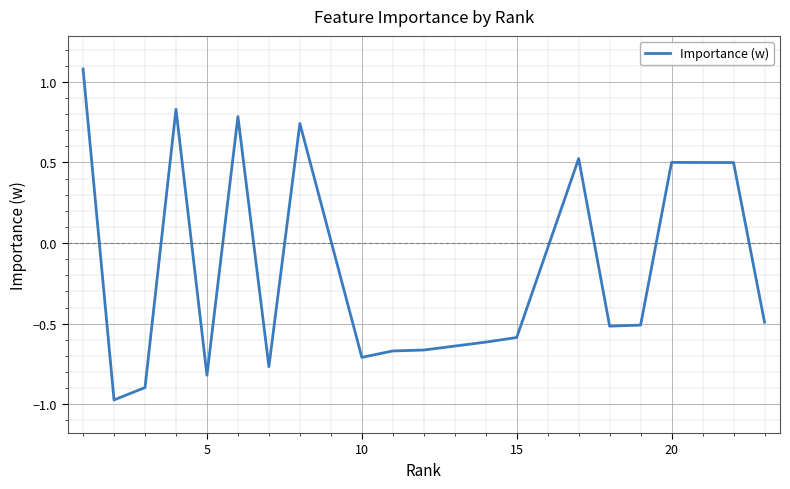

What is the greatest value displayed?

1.1